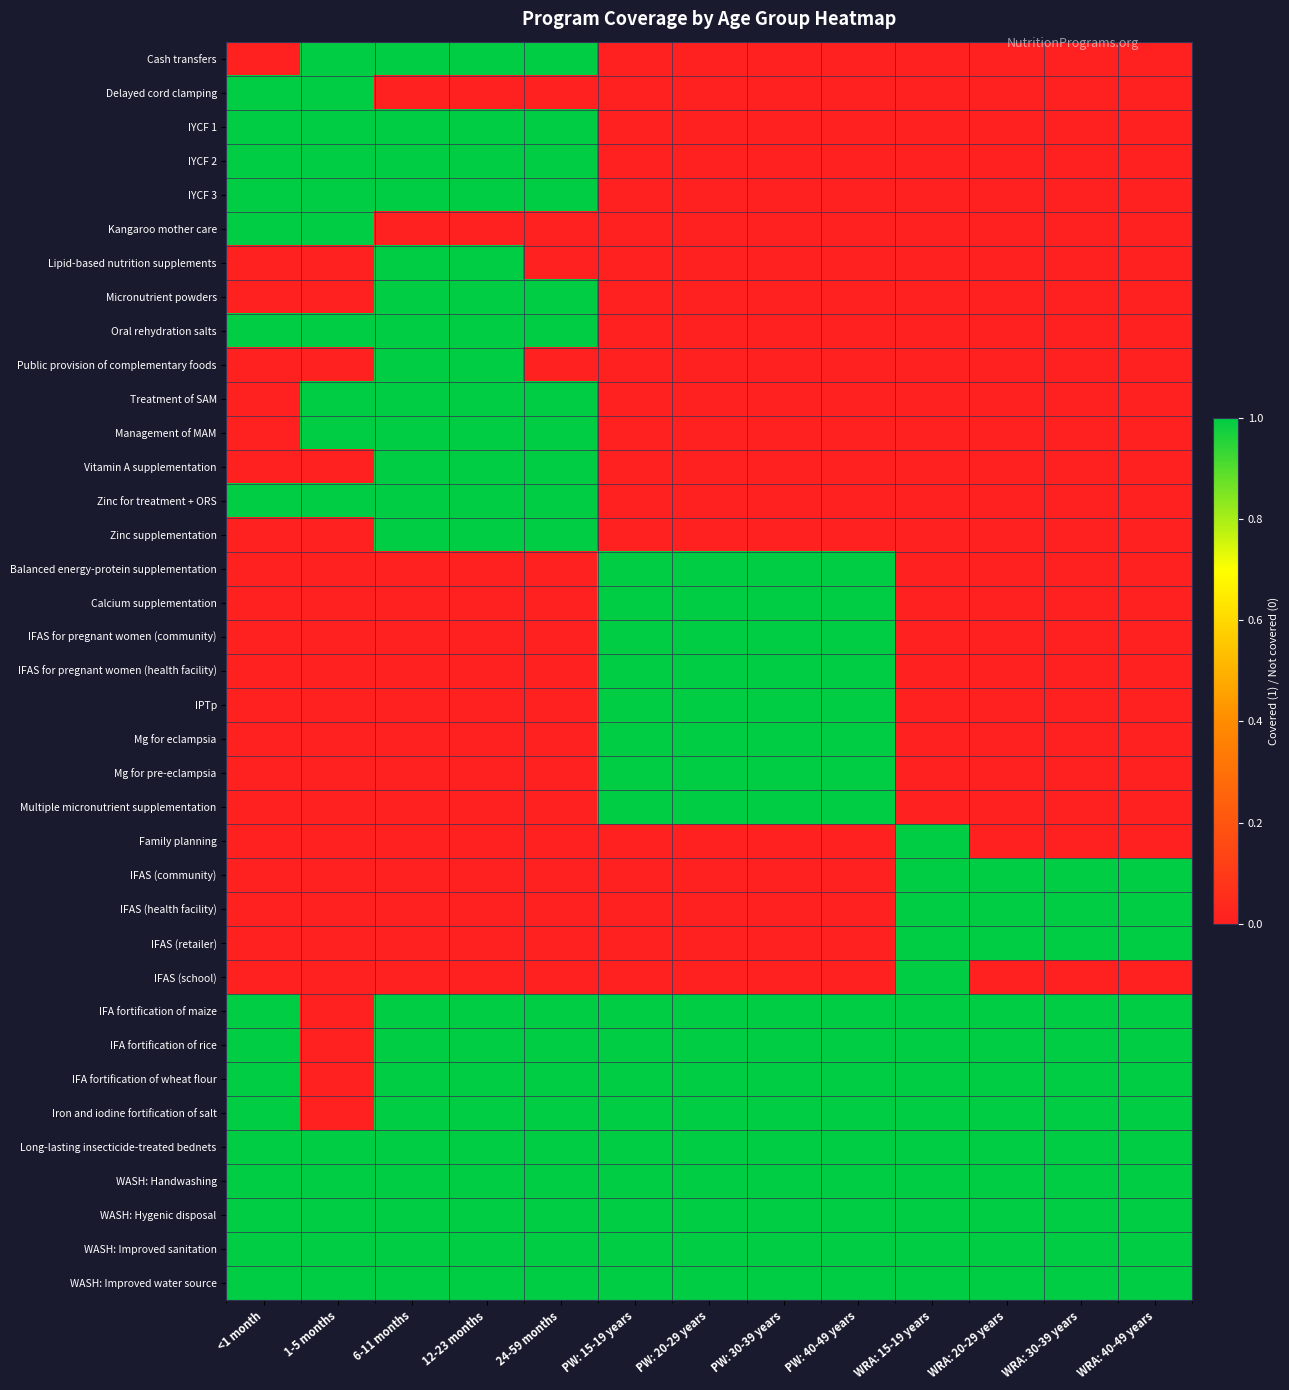

Which series has the largest total across all categories?

Long-lasting insecticide-treated bednets